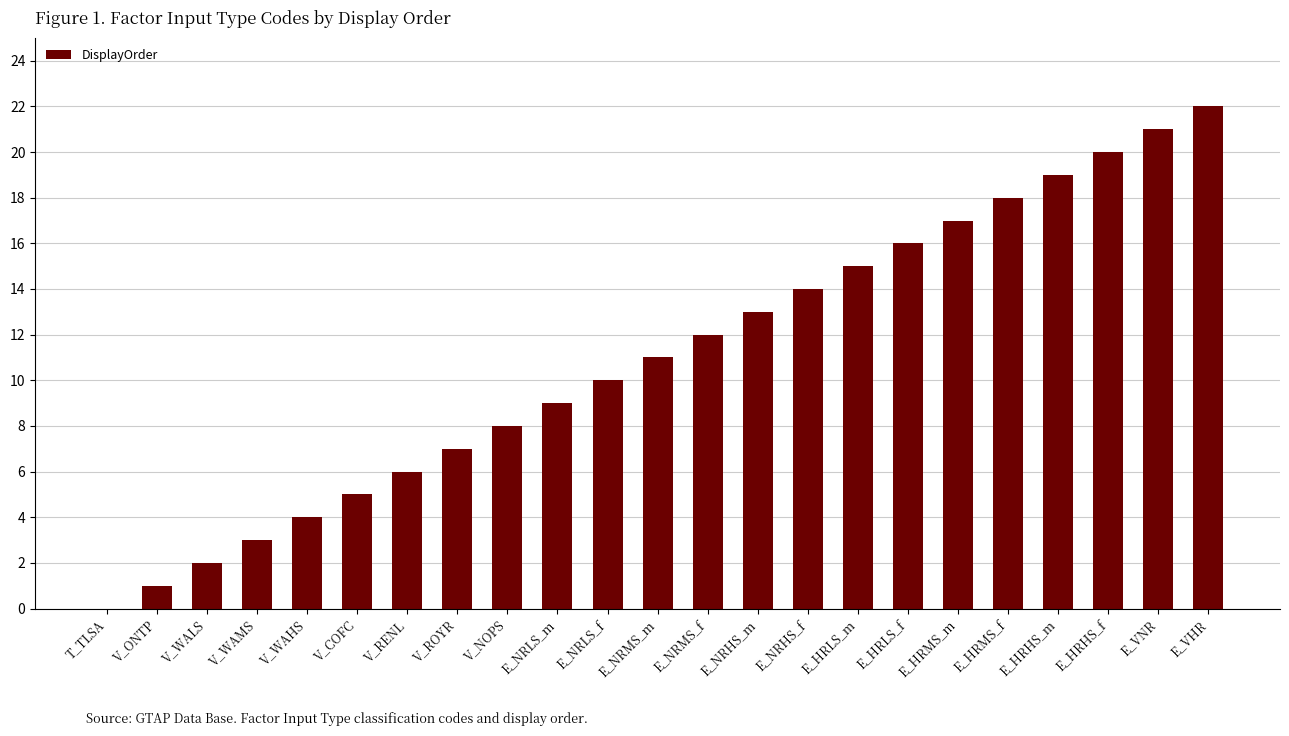

The chart shows a value of 19 at E_HRHS_m. True or false?

True